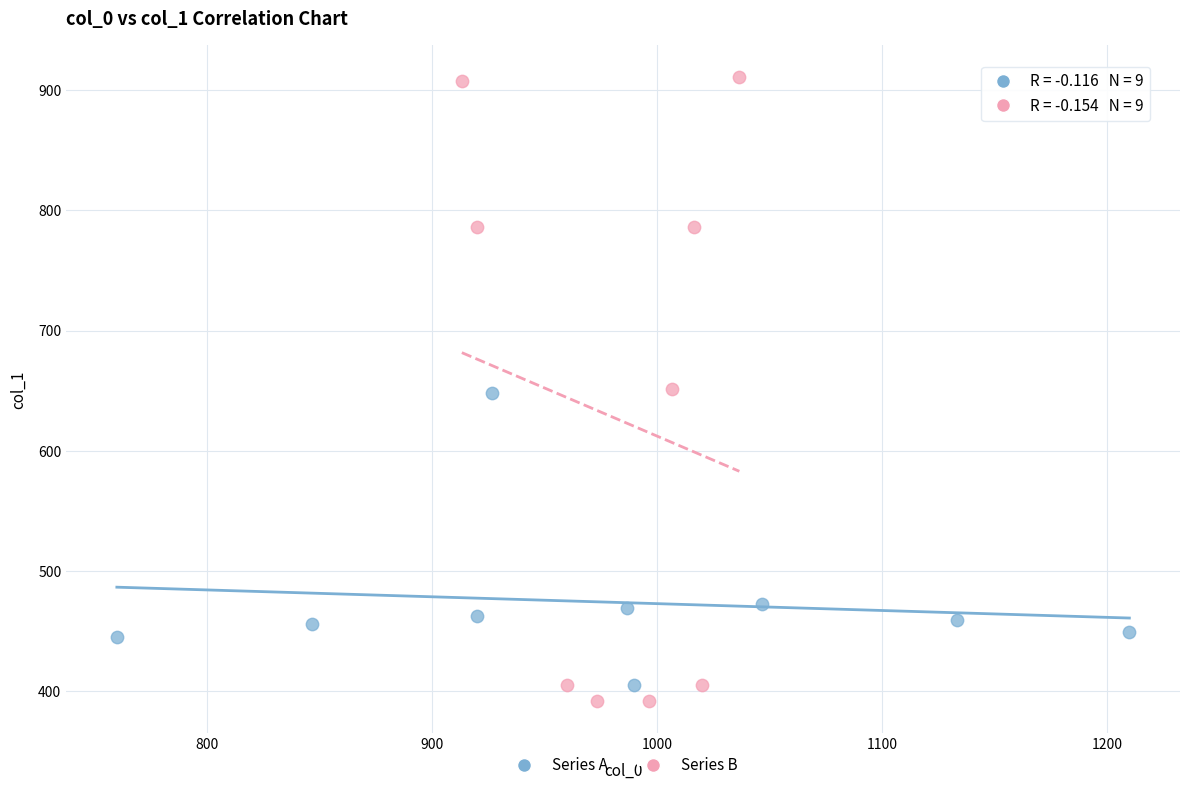

Which series reaches the maximum Y coordinate?

Series B